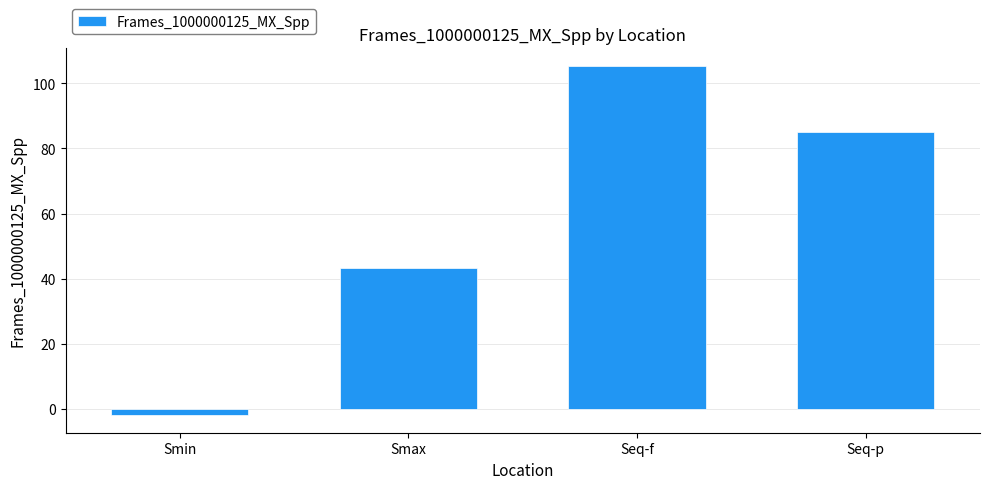

What position from the left is Smin?

1